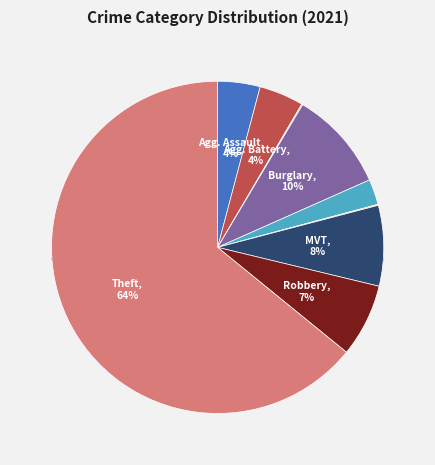

Which slice is the largest?

Theft